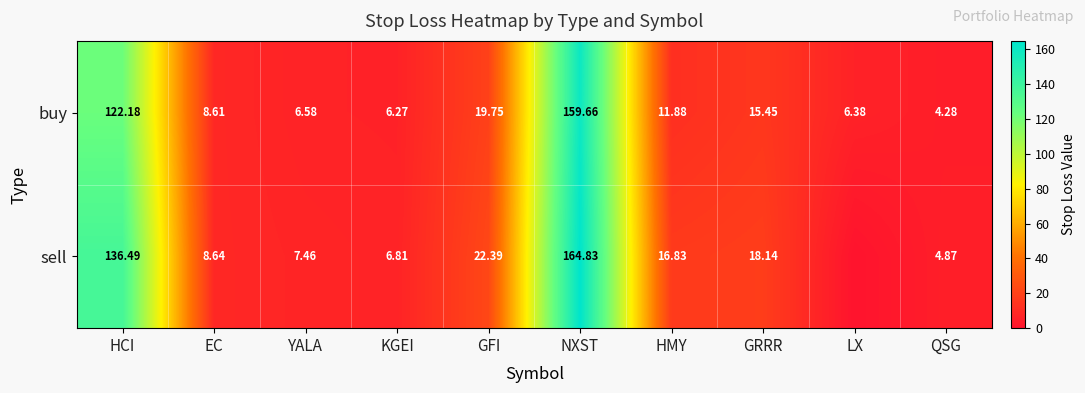

How many values in the buy series exceed 11?

5